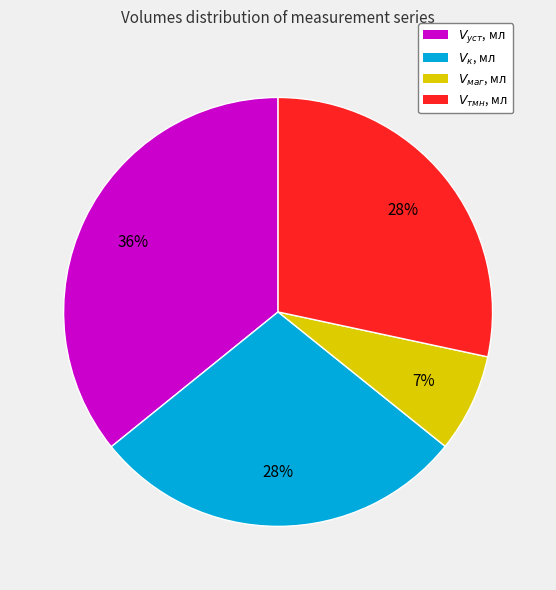

To the nearest percent, what is the average slice percentage?

25%